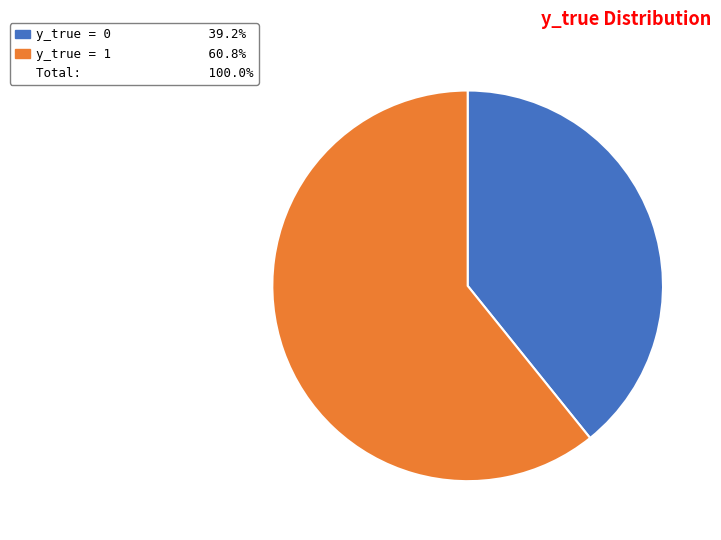

Does any single category account for the majority?

Yes